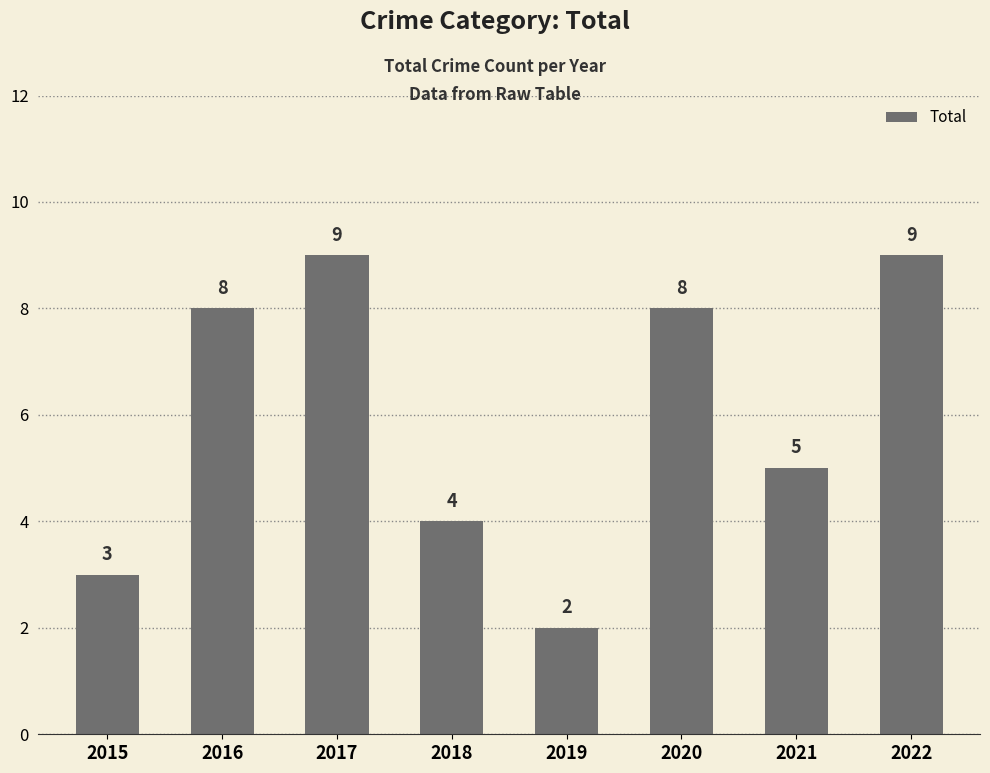

What is the sum of all values?

48